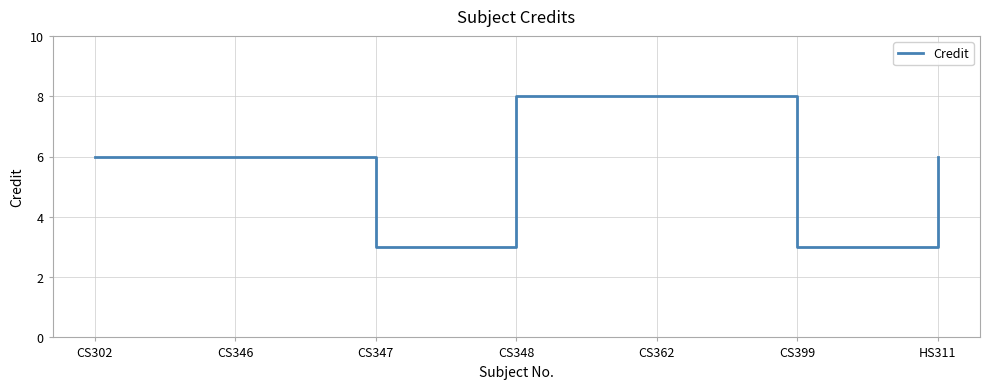

What is the approximate value at CS348?

8